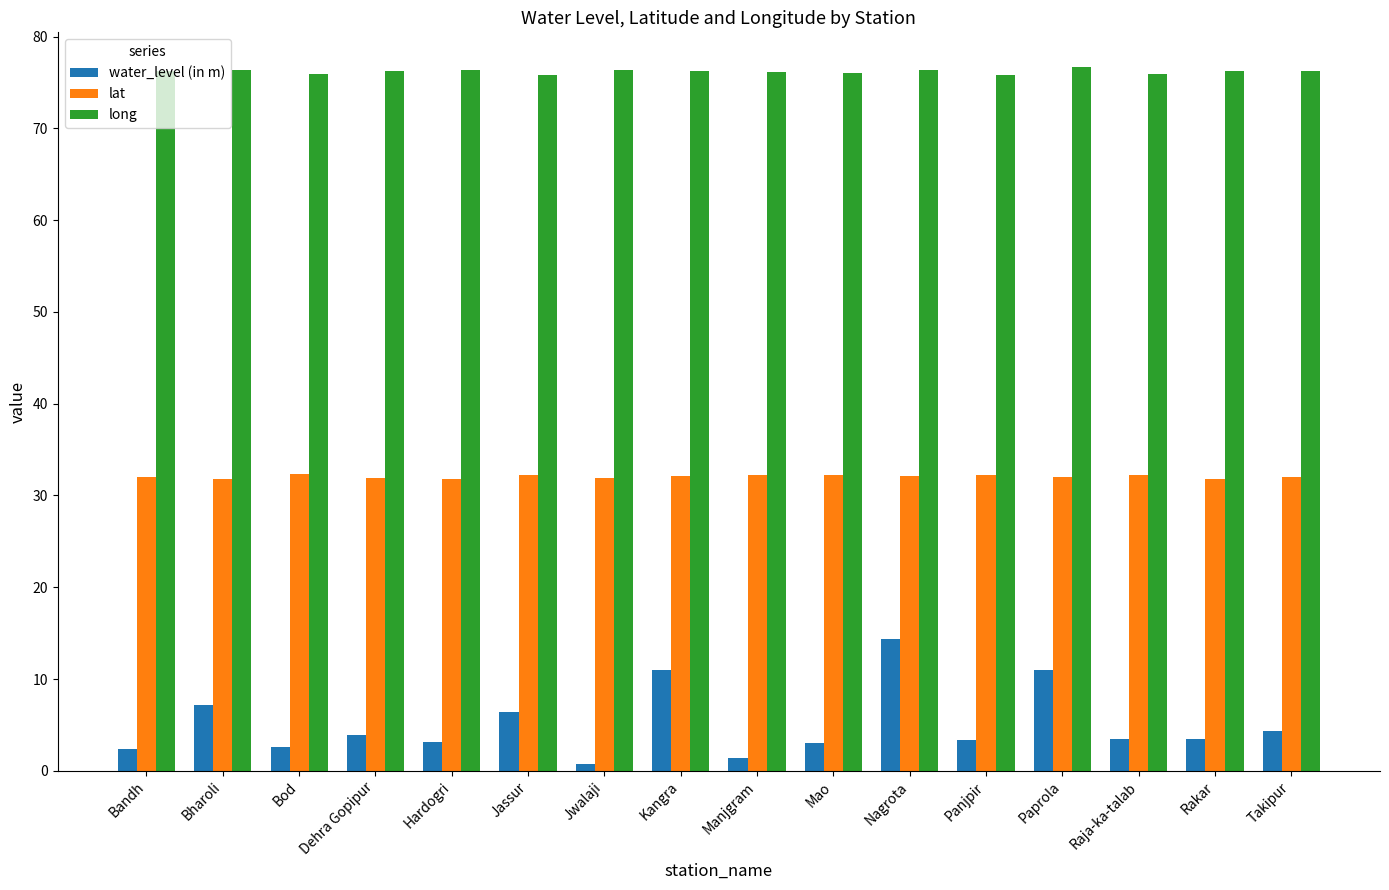

The water_level (in m) series shows 3.1 at Hardogri. True or false?

True